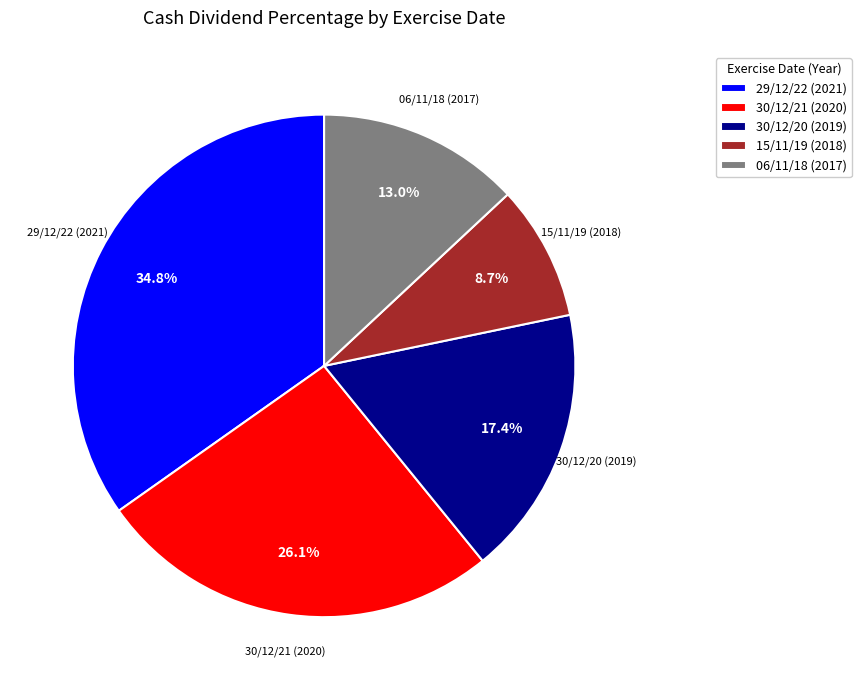

What percentage is NOT represented by 30/12/21 (2020)?

73.9%